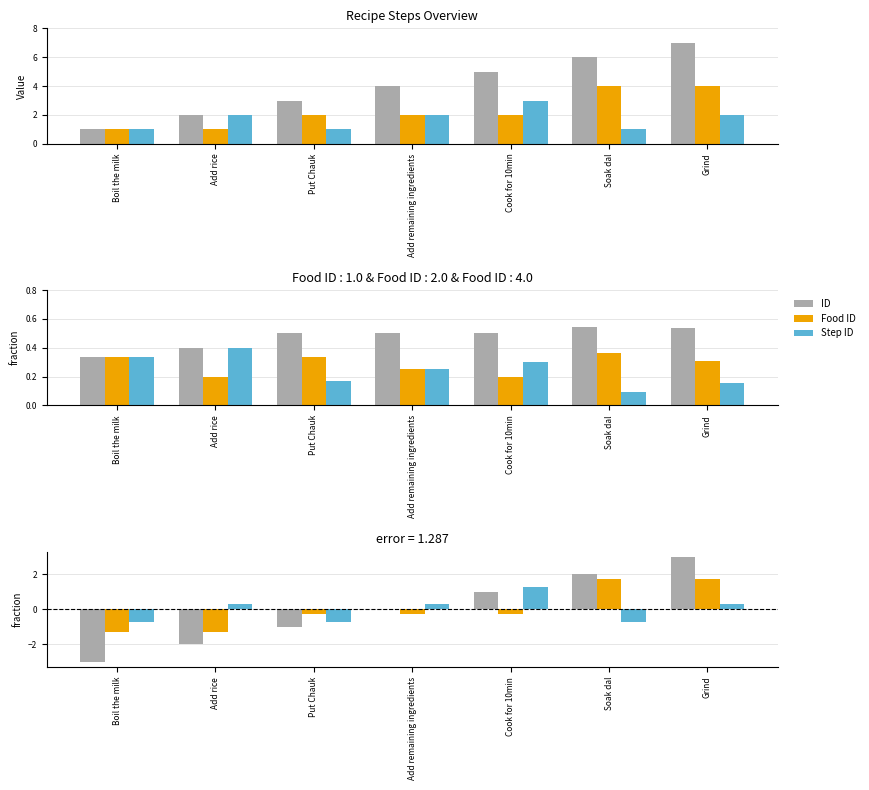

Which series has the widest spread of values?

ID